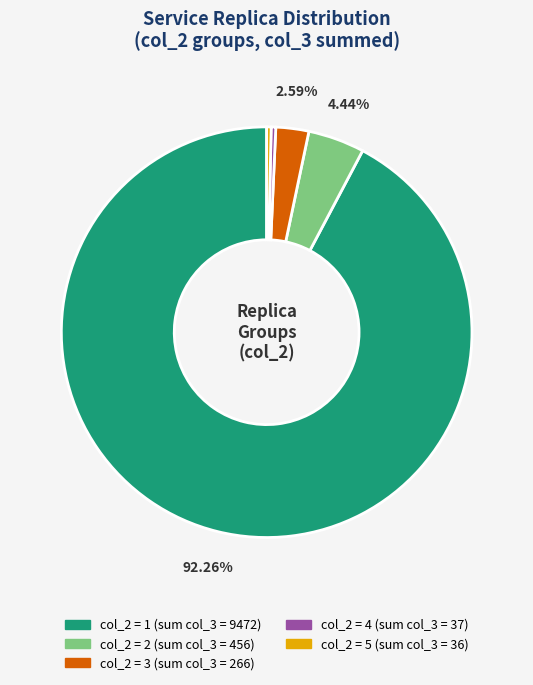

Is there any slice that represents more than half of the pie?

Yes